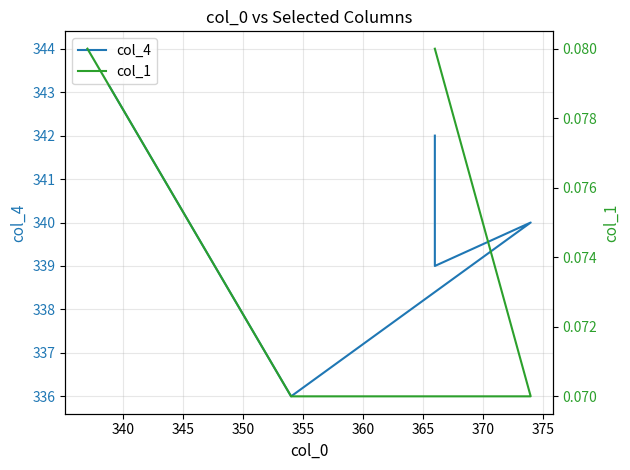

Does the chart display data point markers on the line(s)?

No